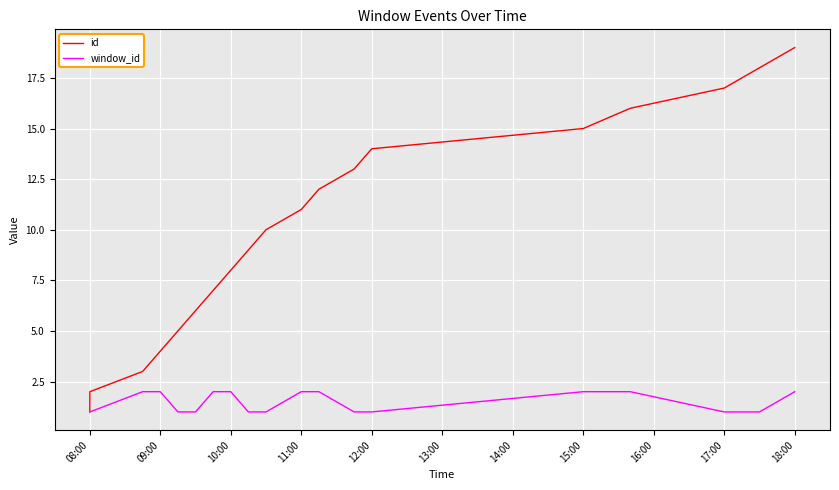

How many window_id values are between 1 and 2?

19